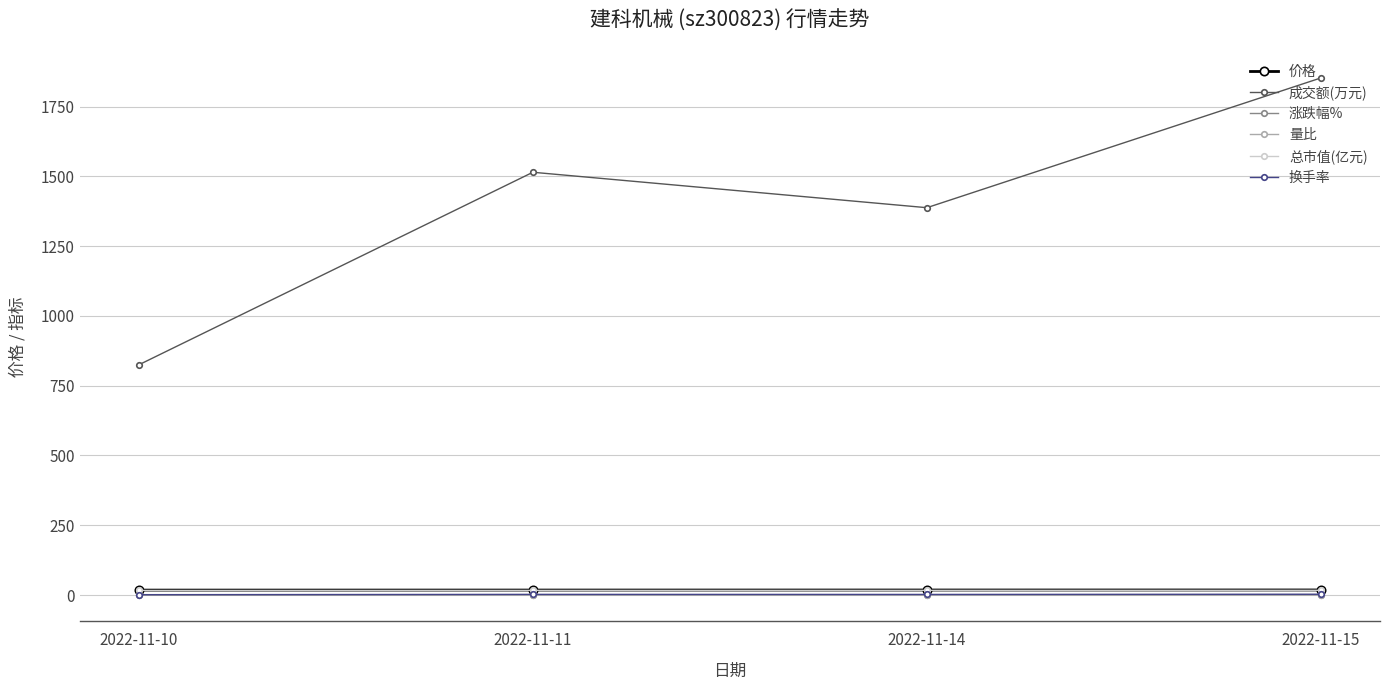

At how many categories does at least one series exceed 92?

4